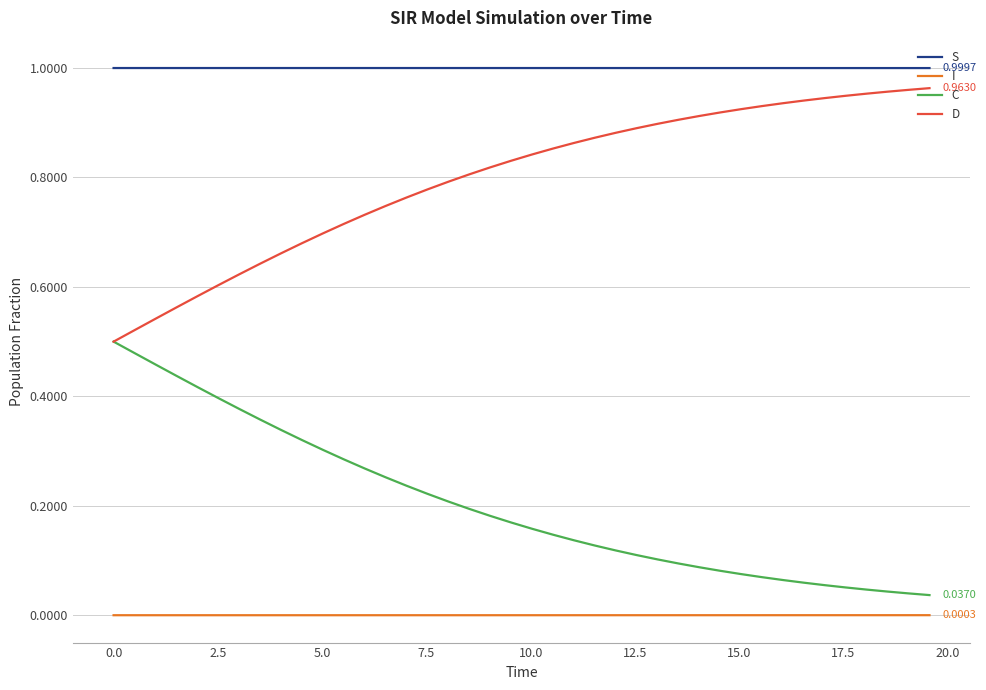

True or false: S and C cross at least once.

False